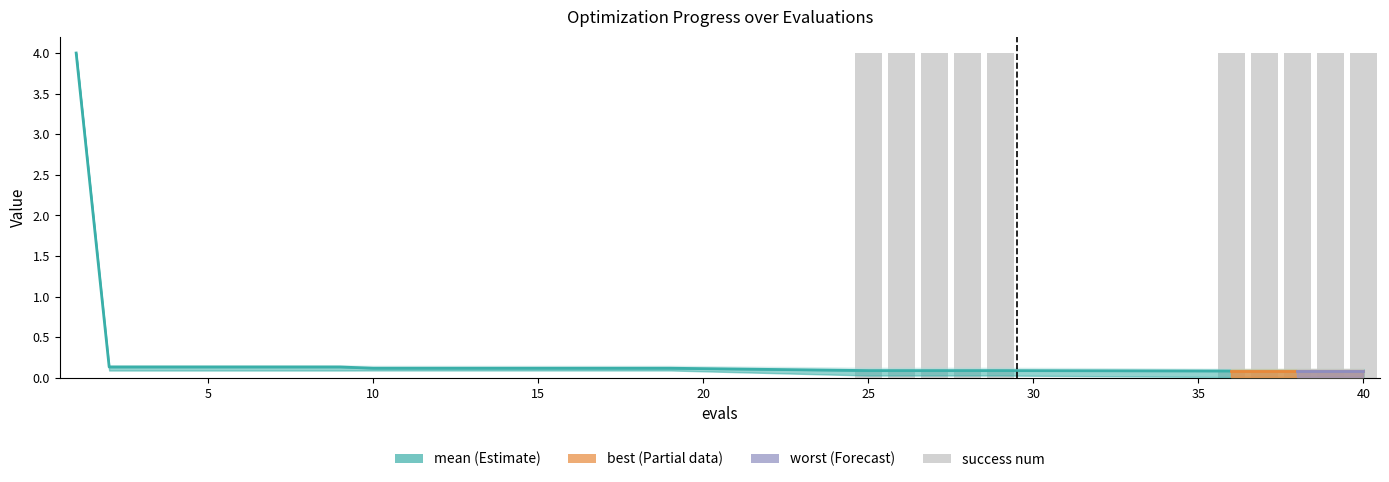

How many data points in success num are above 0?

10